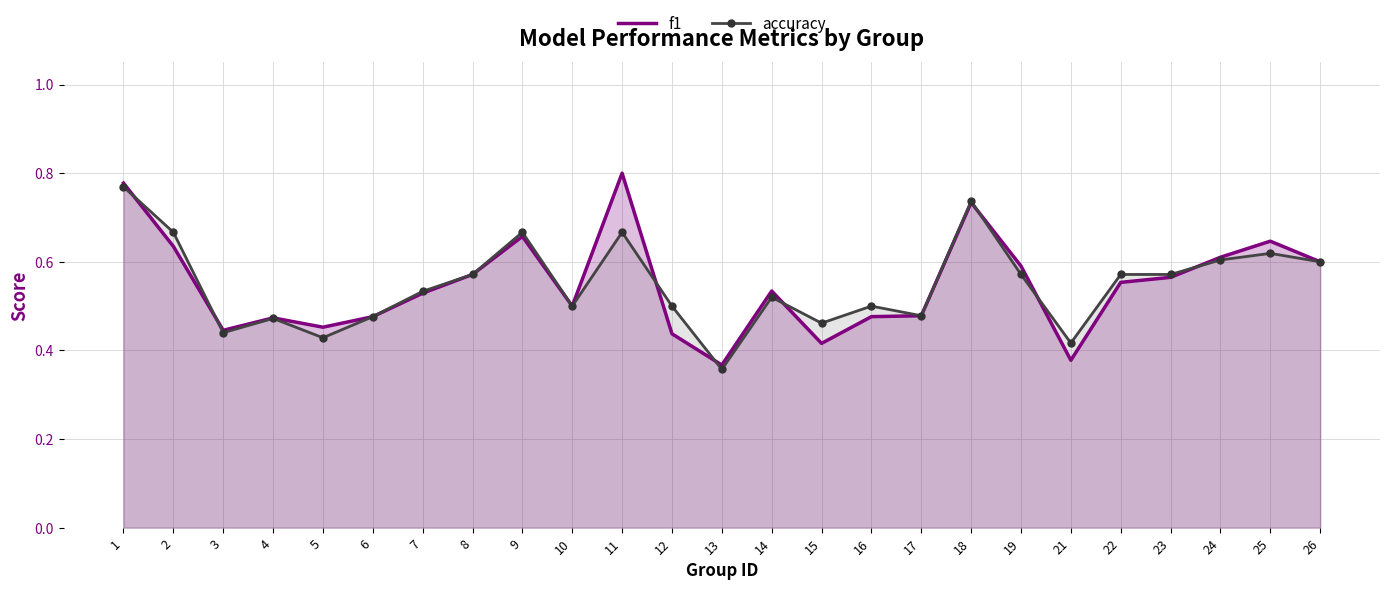

Which label corresponds to the smallest value in the chart?

13